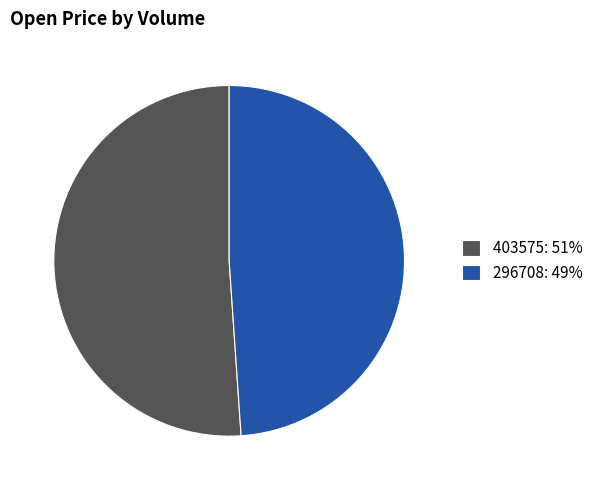

Does 403575 account for over 50% of the chart?

Yes